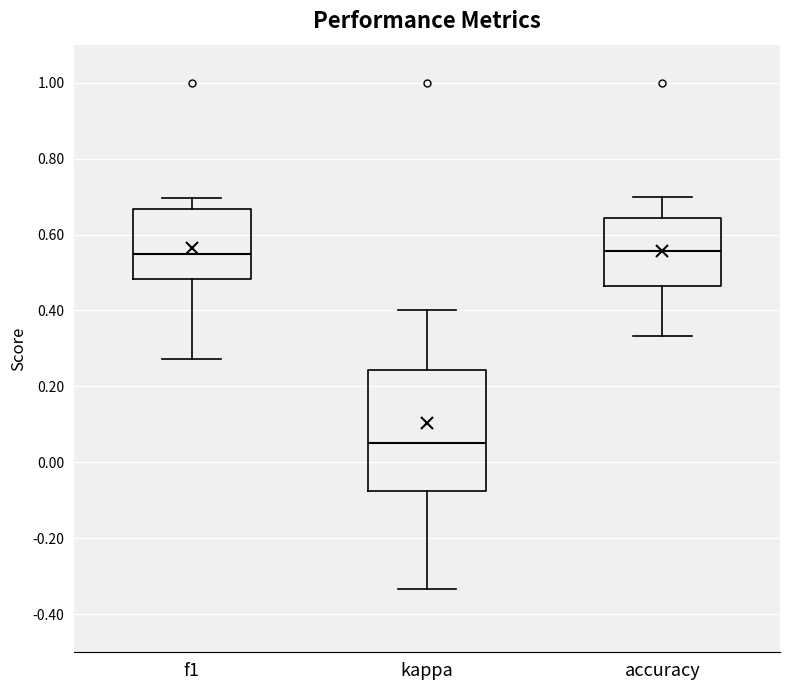

Where is the lower edge of the box for f1 on the y-axis? The values are not printed on the chart, so give them approximately, as read against the axis.

0.48